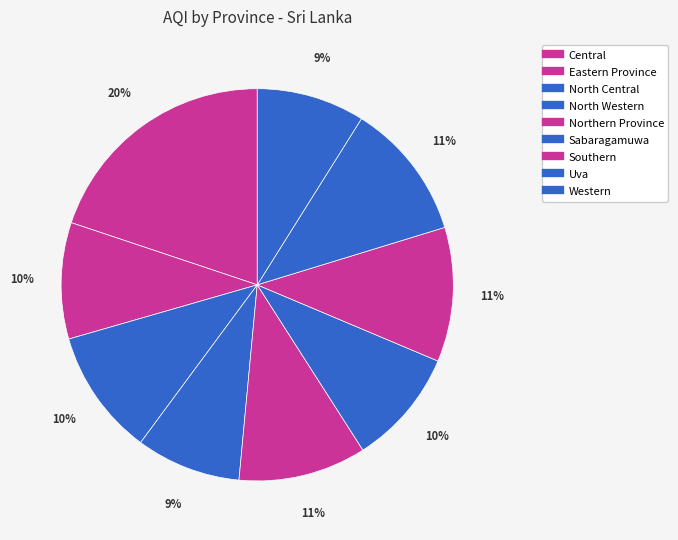

True or false: Sabaragamuwa accounts for 10% of the total.

True